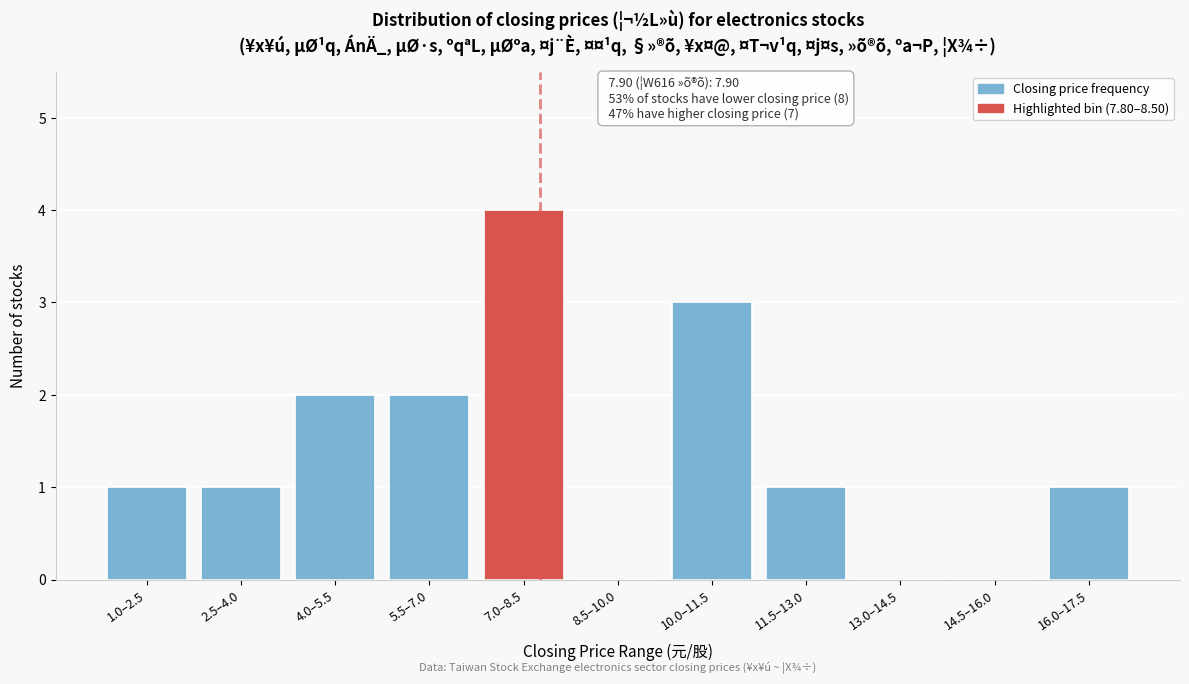

Reading right to left, what are all the values shown in this chart?

16.0–17.5=1	14.5–16.0=0	13.0–14.5=0	11.5–13.0=1	10.0–11.5=3	8.5–10.0=0	7.0–8.5=4	5.5–7.0=2	4.0–5.5=2	2.5–4.0=1	1.0–2.5=1